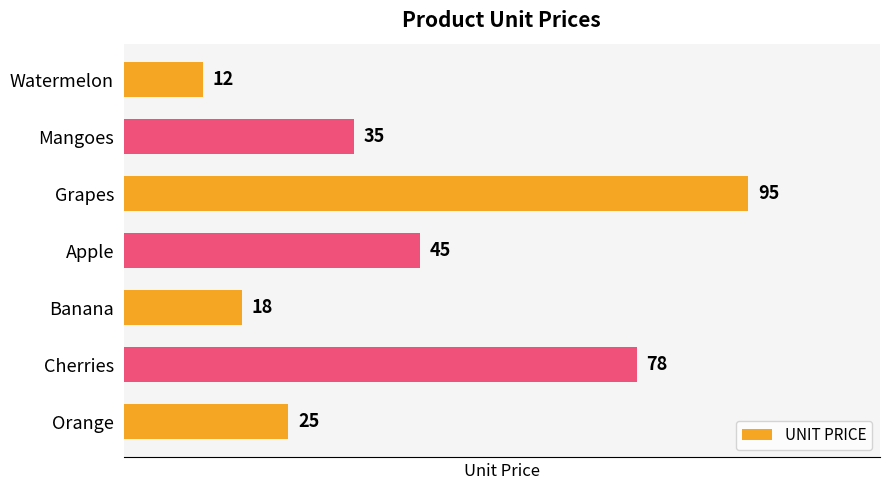

List the labels in order of value, smallest first.

Watermelon, Banana, Orange, Mangoes, Apple, Cherries, Grapes